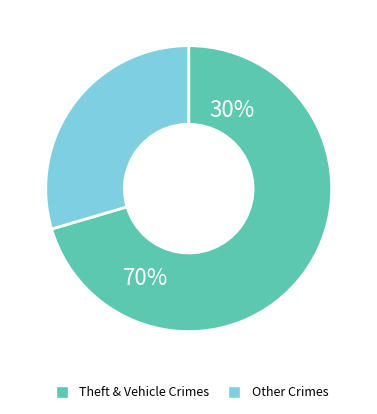

Is there a majority slice in this chart?

Yes